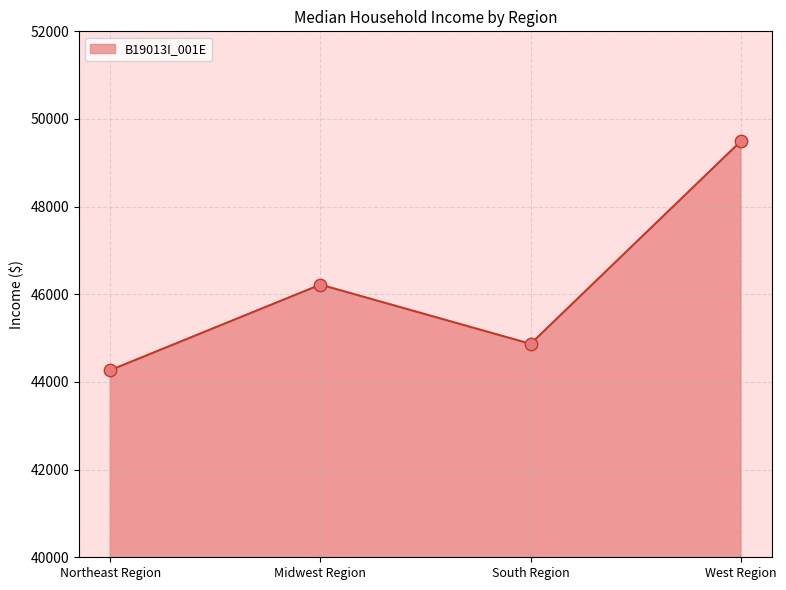

What is the change in value from Midwest Region to West Region?

+3272